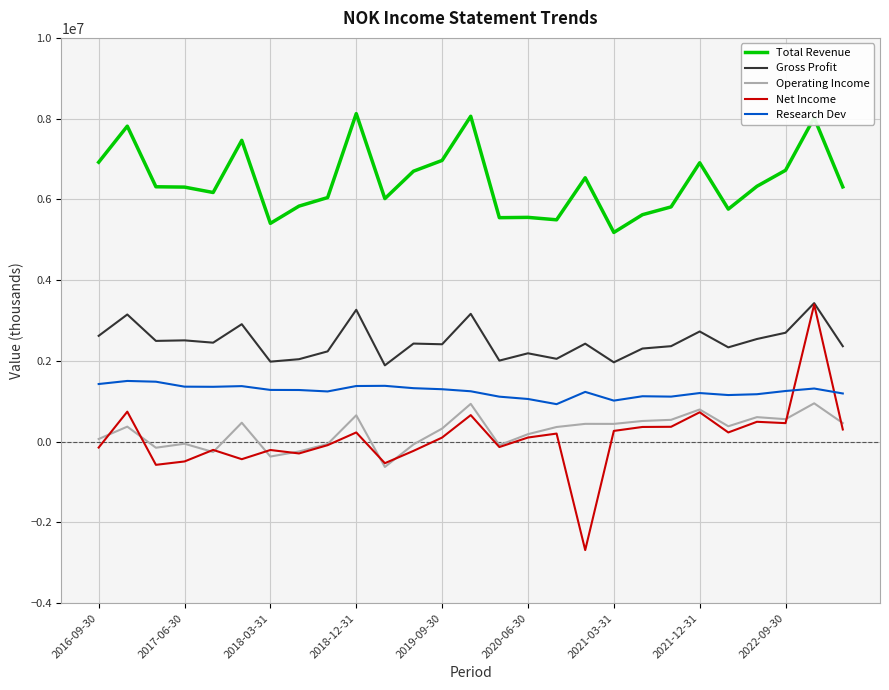

Which series has the widest spread of values?

Net Income